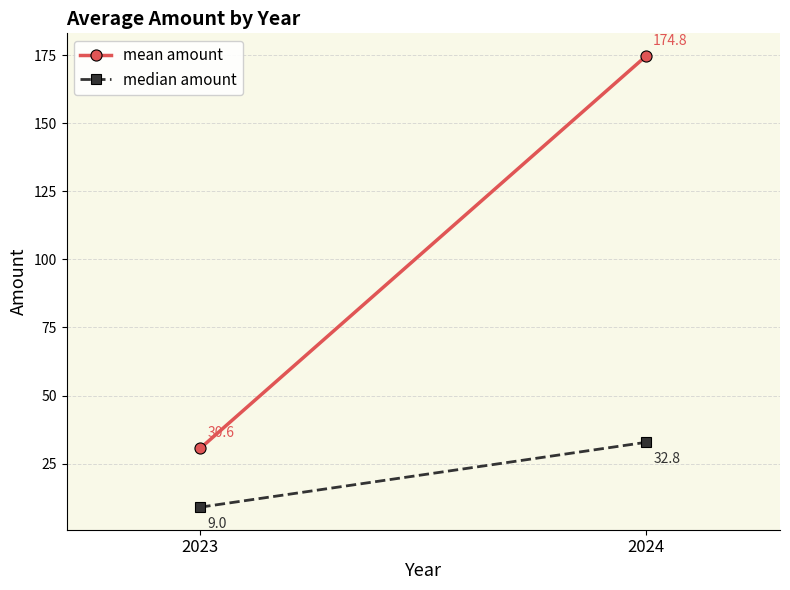

What is the average value of the mean amount series?

102.7